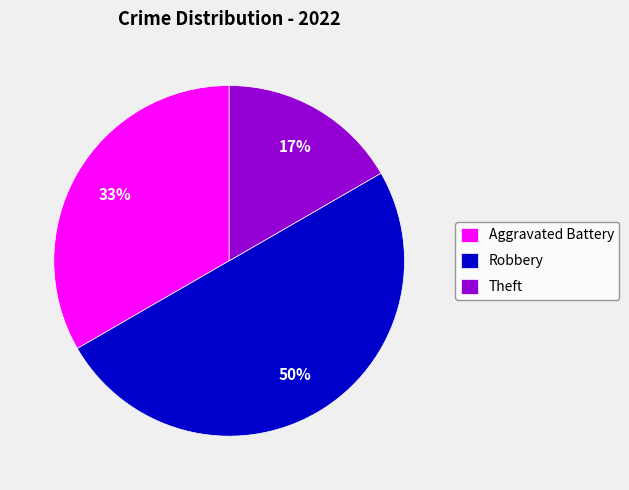

Which slice is the largest?

Robbery